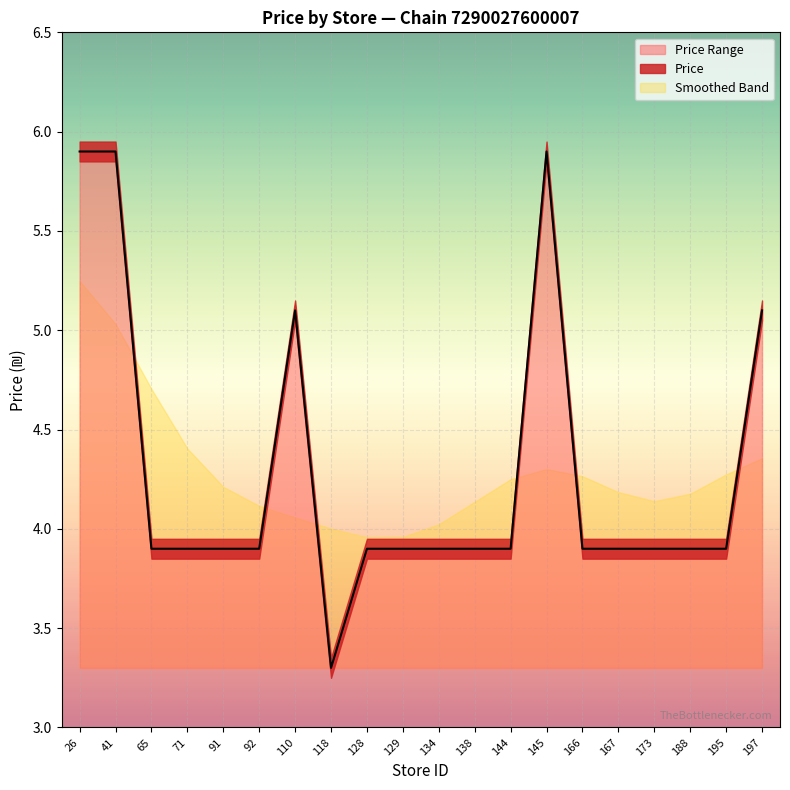

True or false: Price Range has a value of 3.9 at 128.

True